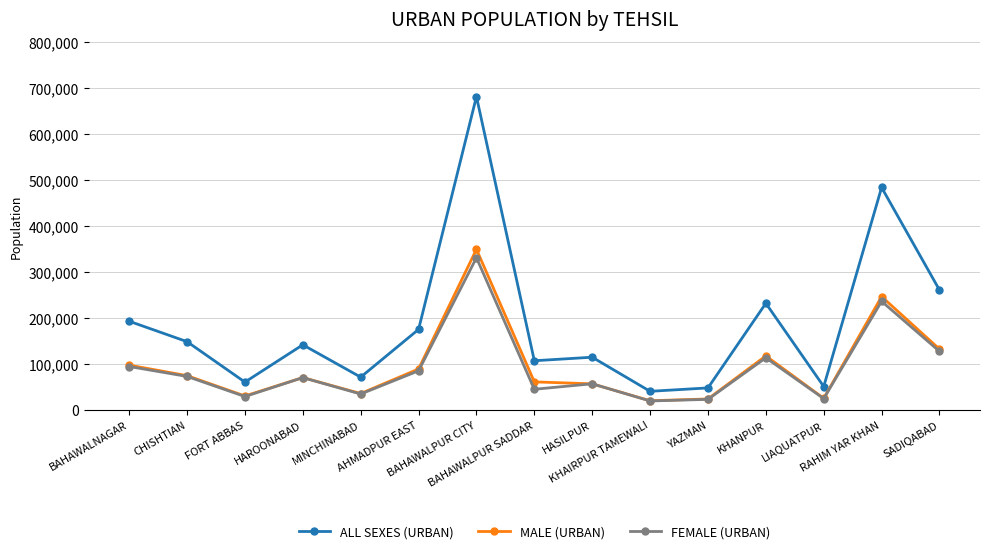

True or false: MALE (URBAN) and ALL SEXES (URBAN) cross at least once.

False